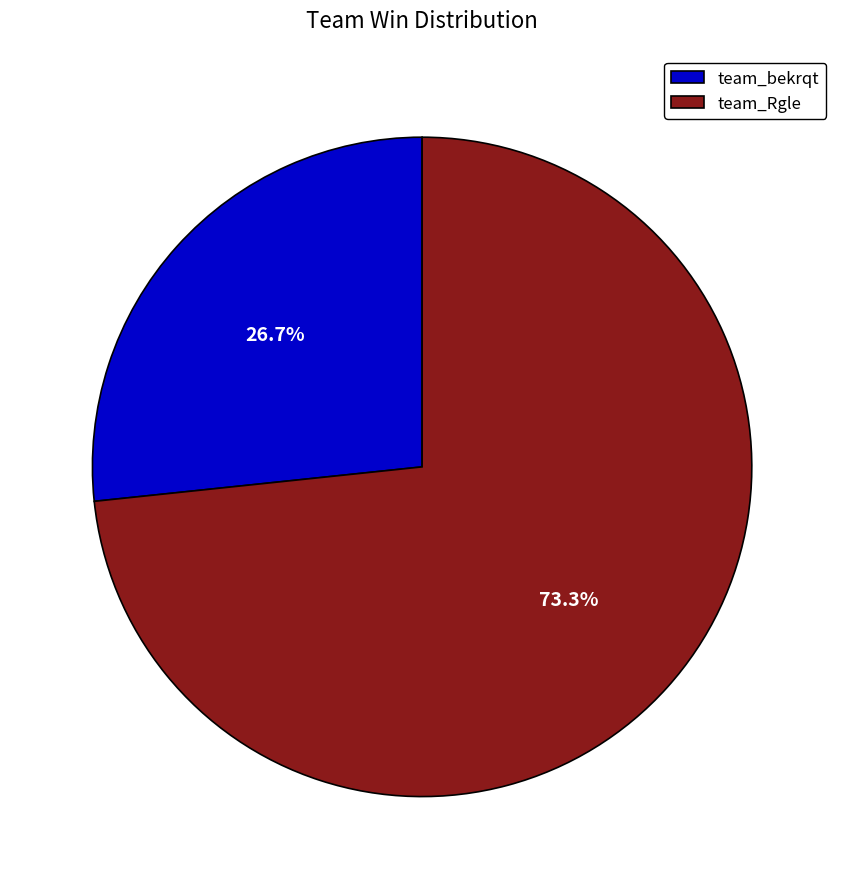

How many slices are in this pie chart?

2